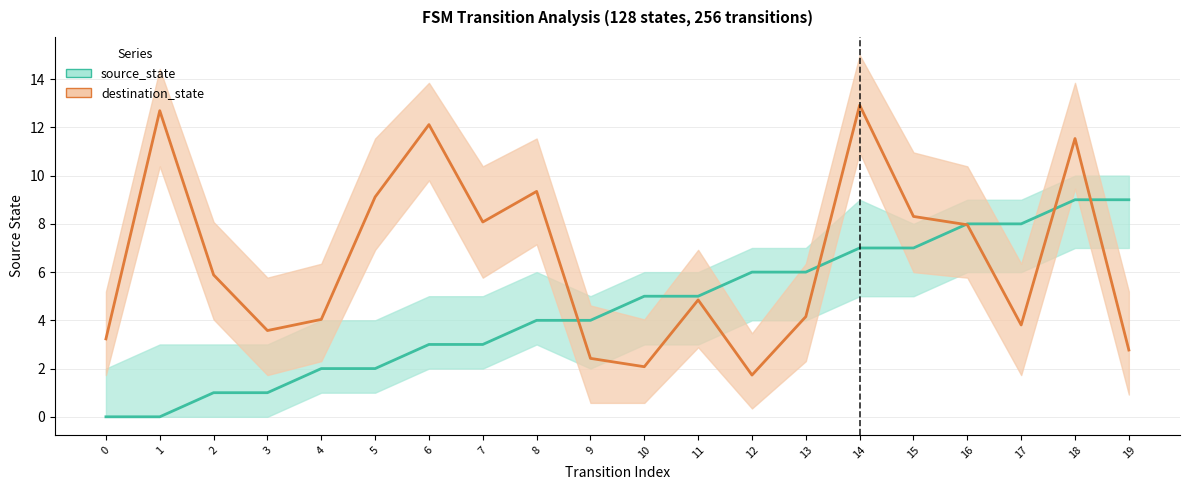

At how many categories does at least one series exceed 4?

17